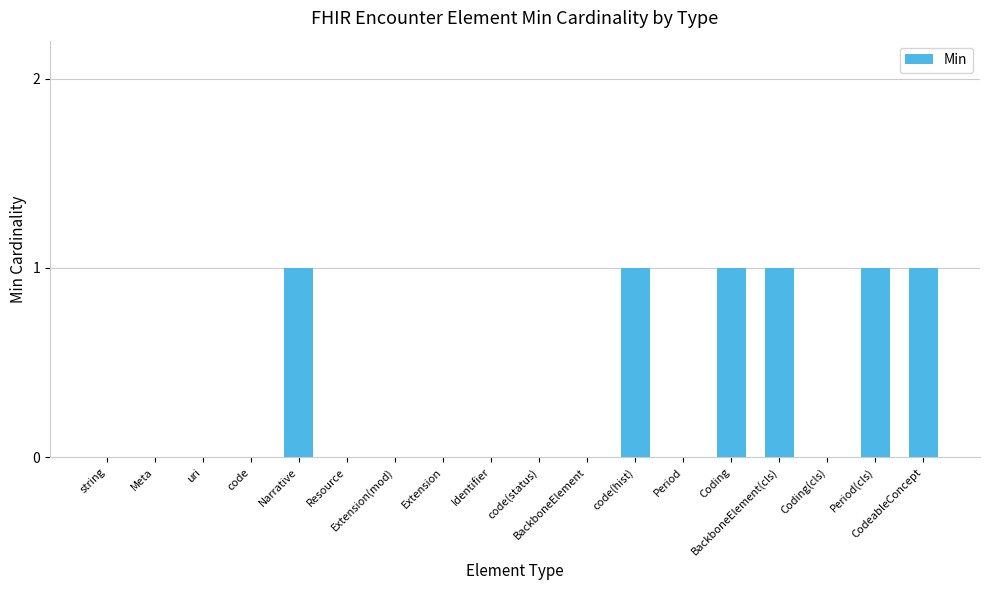

How many distinct data groups are displayed?

1